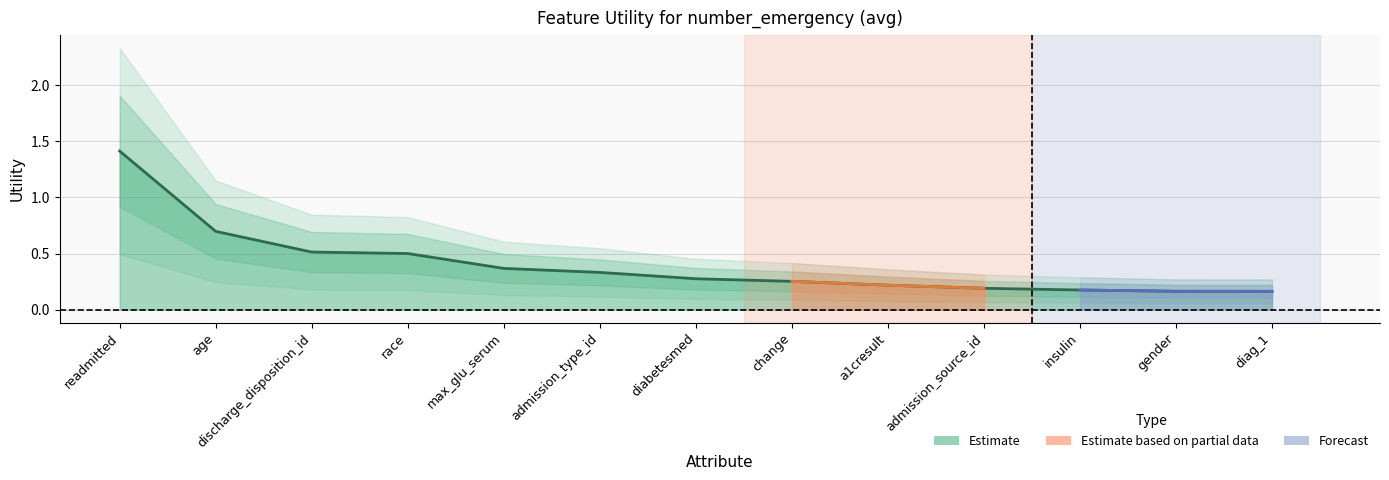

Count the number of data series in this chart.

1